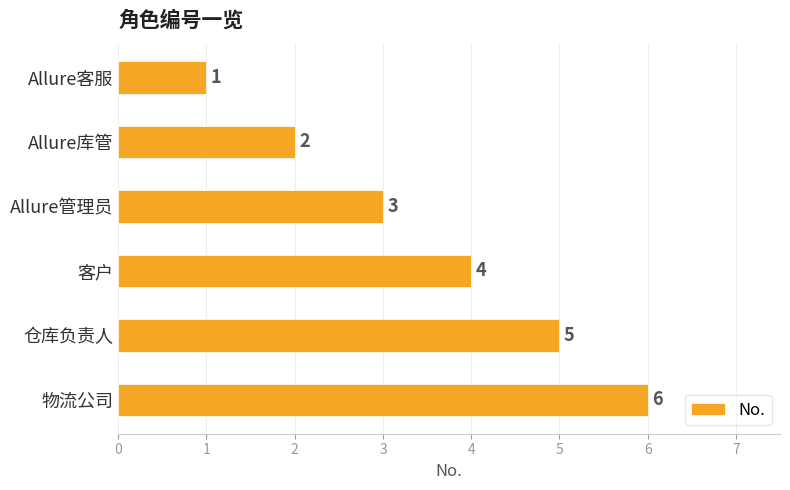

Count the number of data series in this chart.

1